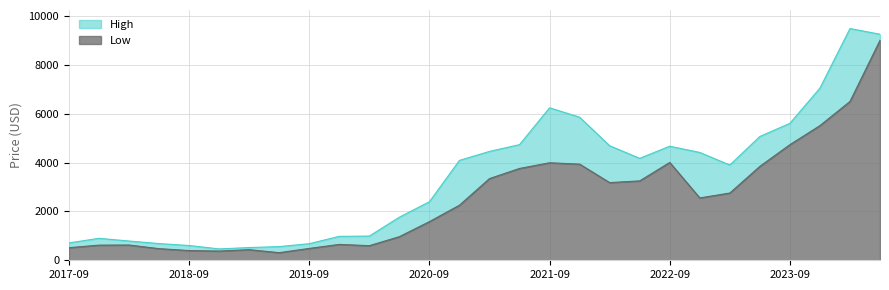

Where is the first local maximum for High?

2017-12